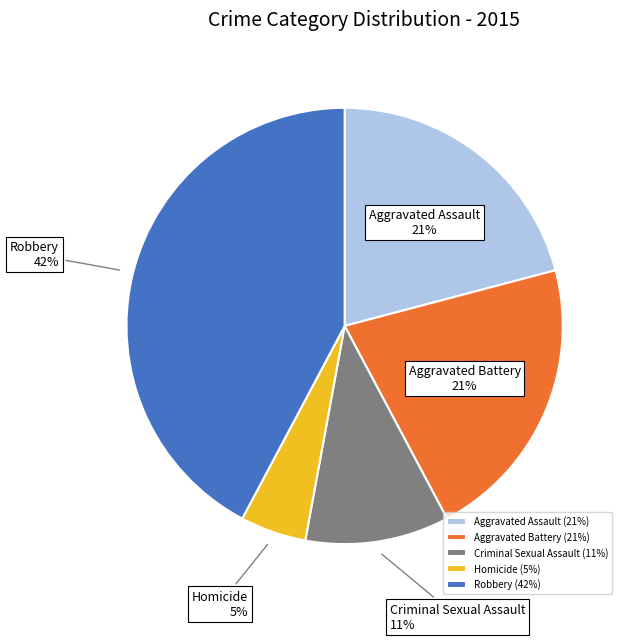

To the nearest percent, what is the average slice percentage?

20%